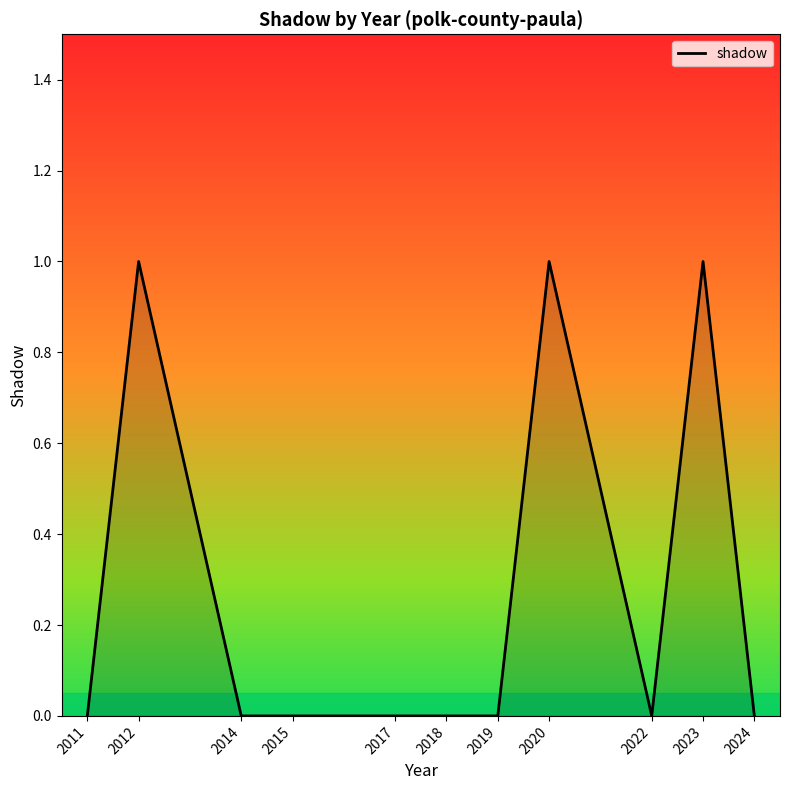

Is it true that the value at 2011 is 0?

True